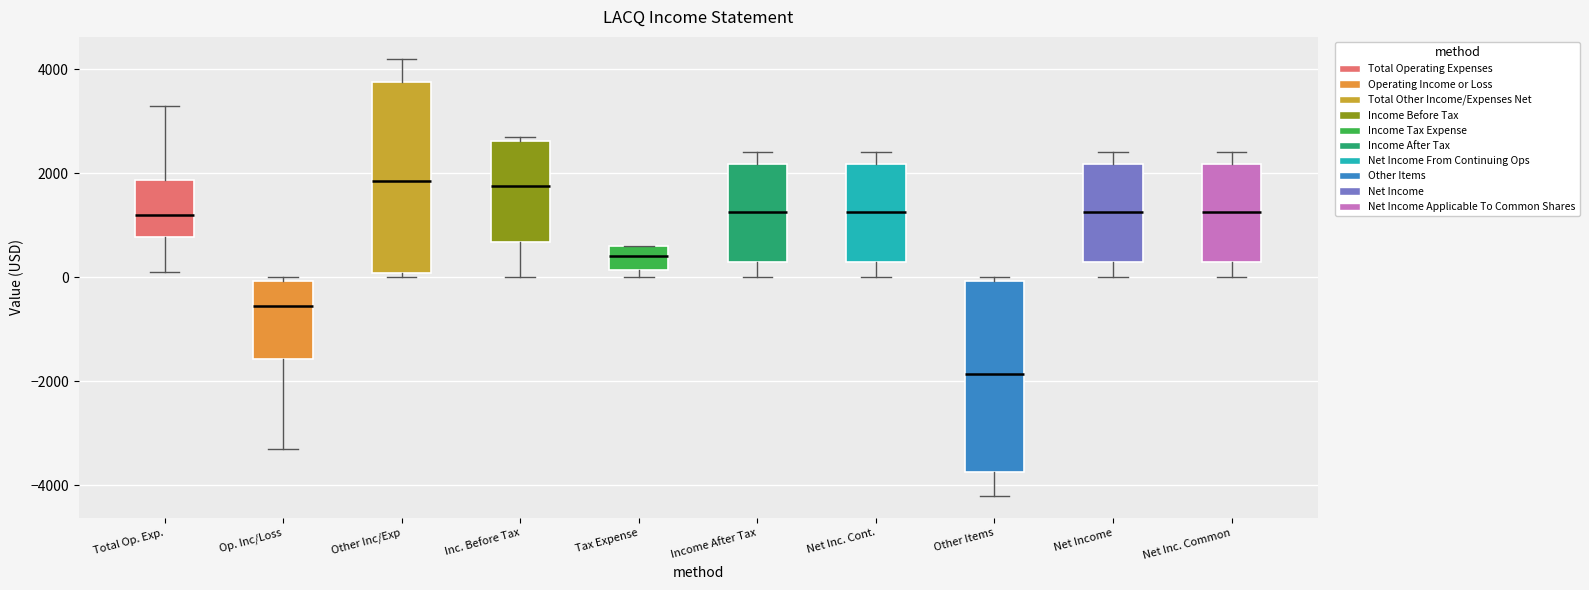

Reading left to right, read every box against the y-axis: the position of its median line, the range the box covers, and the ends of its whiskers. The values are not printed on the chart, so give them approximately, as read against the axis.

Total Op. Exp.: median 1200, box 800 to 1800, whiskers 200 to 3400
Op. Inc/Loss: median -600, box -1600 to 0, whiskers -3200 to 0 (just above the box's upper edge)
Other Inc/Exp: median 1800, box 0 to 3800, whiskers 0 (just below the box's lower edge) to 4200
Inc. Before Tax: median 1800, box 600 to 2600, whiskers 0 to 2800
Tax Expense: median 400, box 200 to 600, whiskers 0 to 600
Income After Tax: median 1200, box 400 to 2200, whiskers 0 to 2400
Net Inc. Cont.: median 1200, box 400 to 2200, whiskers 0 to 2400
Other Items: median -1800, box -3800 to 0, whiskers -4200 to 0 (just above the box's upper edge)
Net Income: median 1200, box 400 to 2200, whiskers 0 to 2400
Net Inc. Common: median 1200, box 400 to 2200, whiskers 0 to 2400